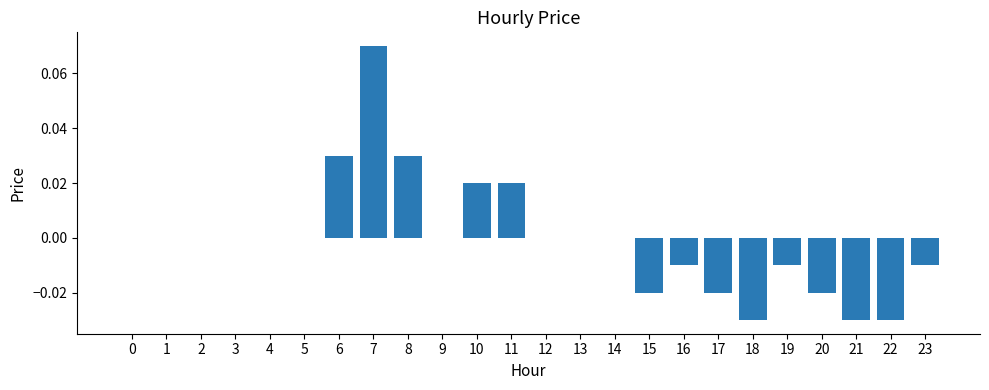

Which has a higher value, 5 or 19?

5